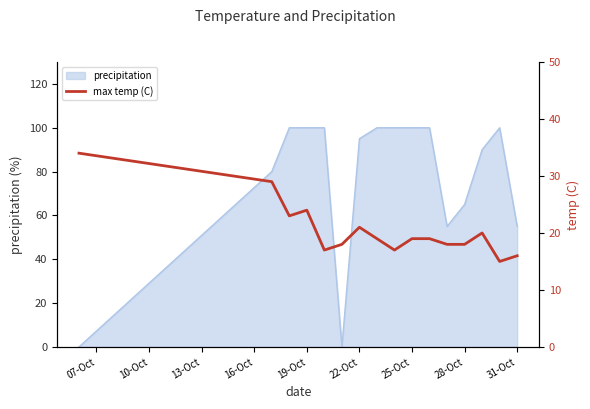

True or false: precipitation has a value of 100 at 19-Oct.

True